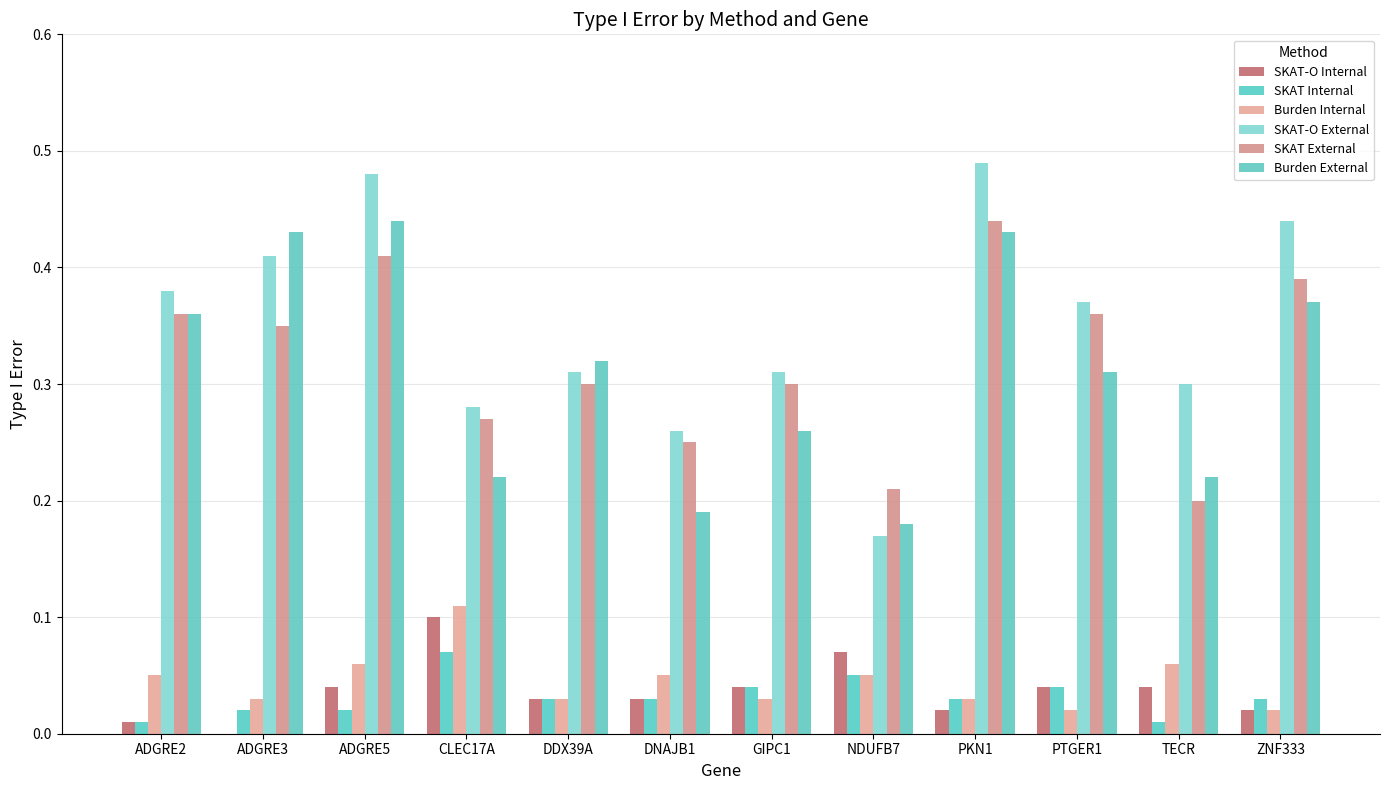

Are the bars horizontal?

No